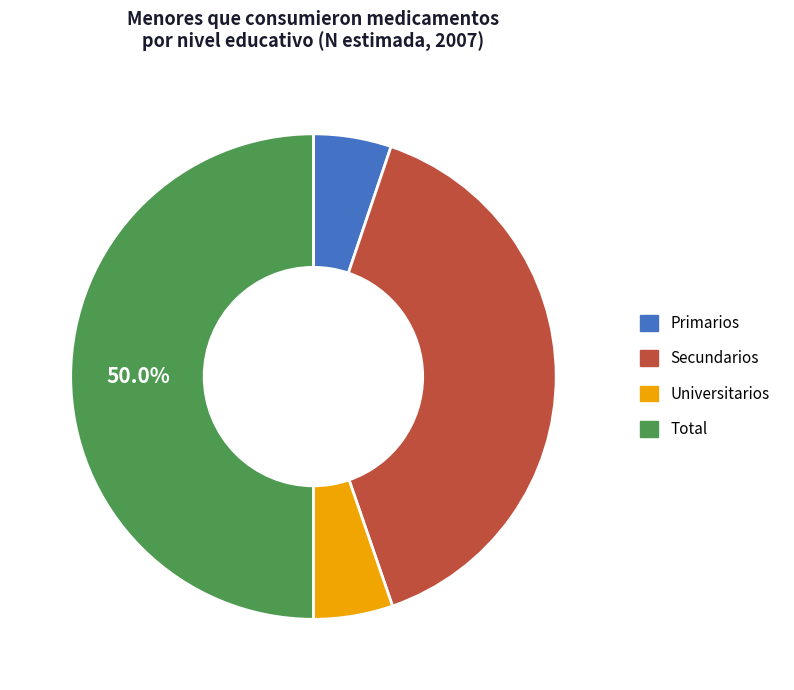

Is it true that Total is 50% of the pie?

True